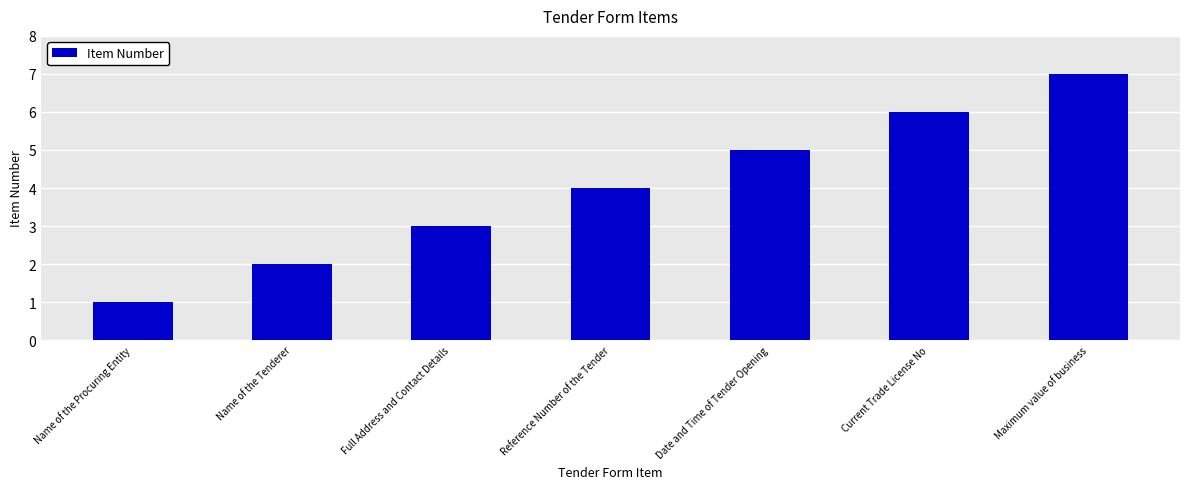

The value at Maximum value of business is 2. True or false?

False